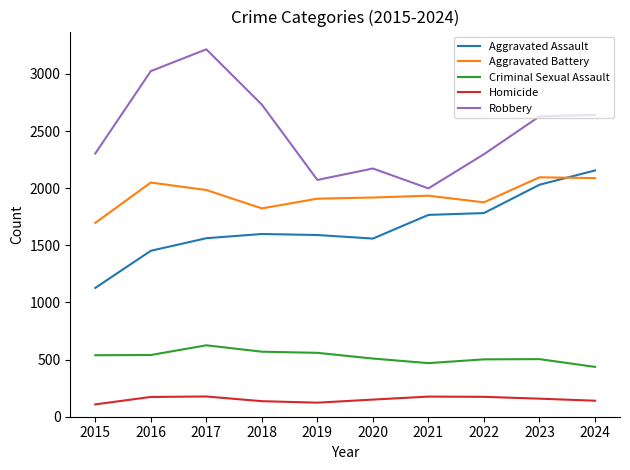

Which category has the highest value in the Robbery series?

2017